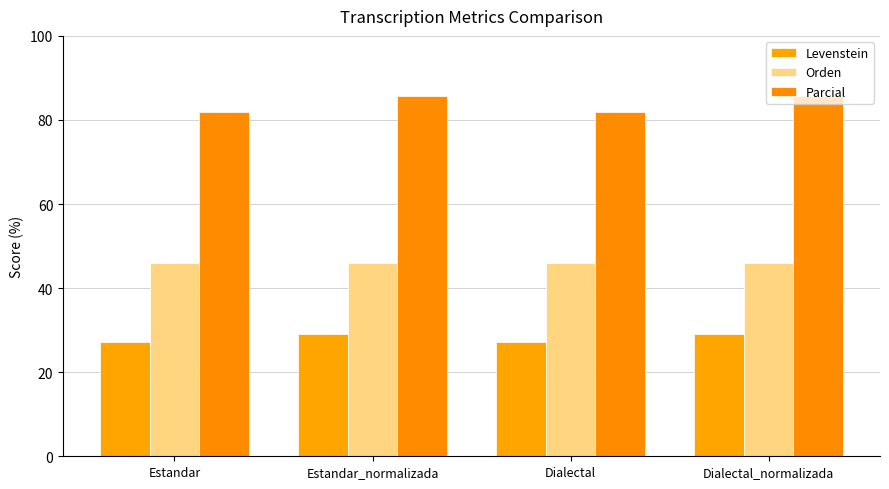

What is the average value of the Levenstein series?

28.1